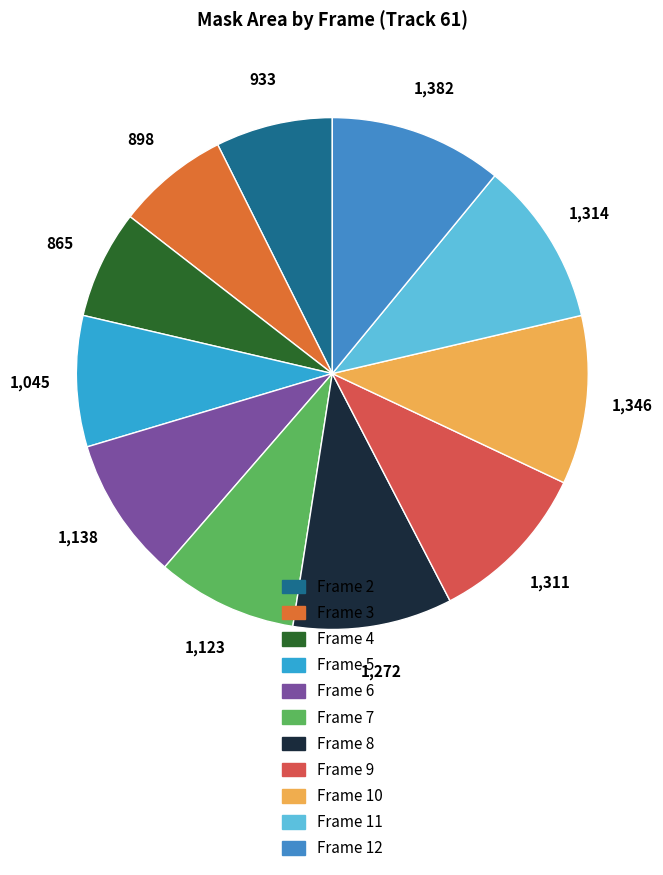

Which slice is the largest?

Frame 12